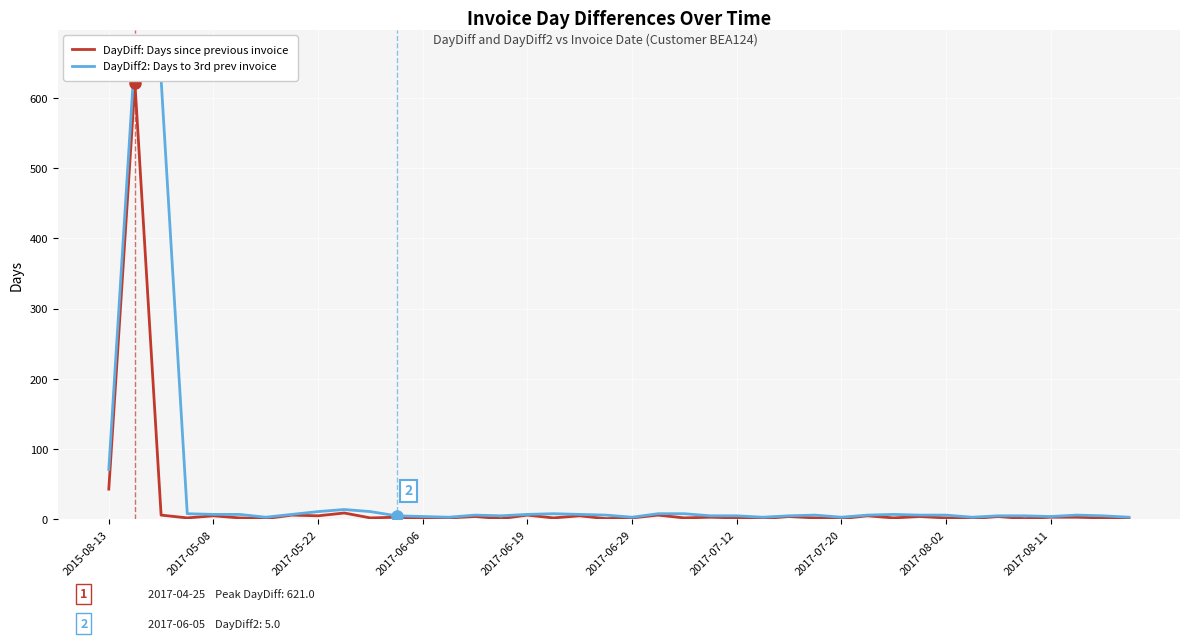

What is the sum of all DayDiff2 values?

1583